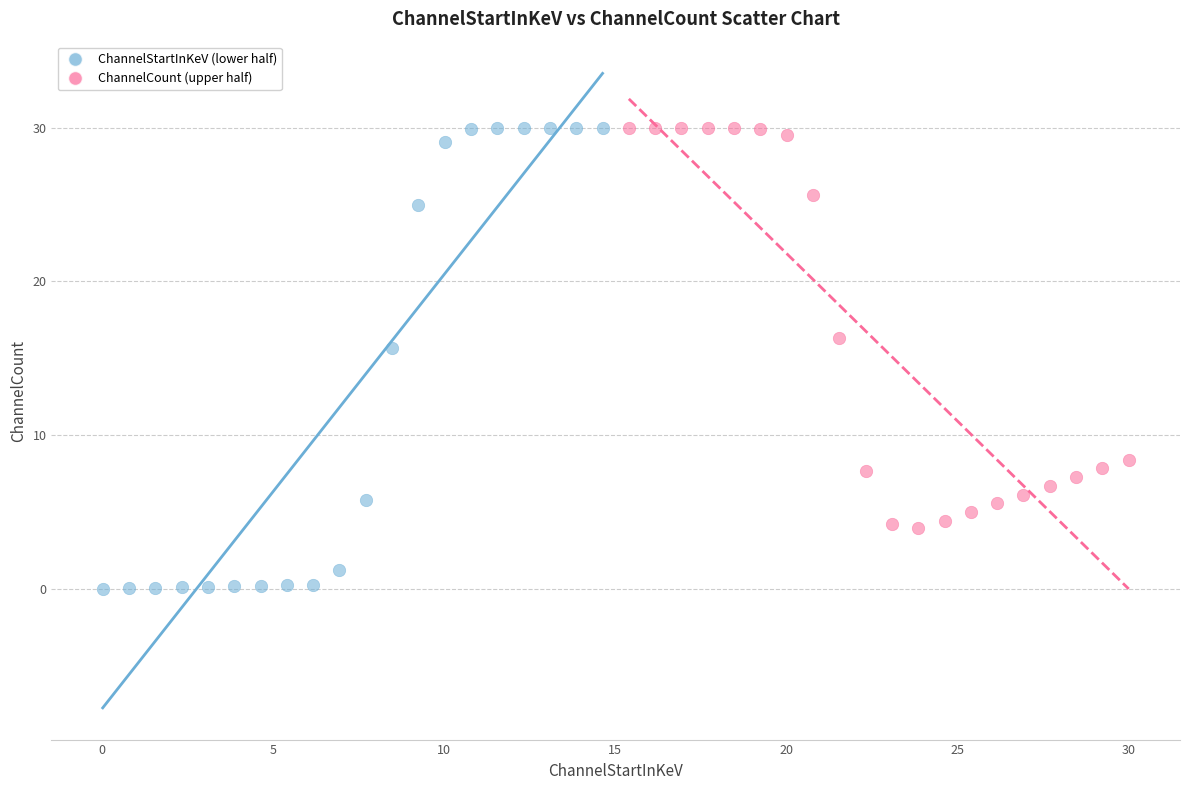

What are all the series names shown in the legend?

ChannelStartInKeV (lower half), ChannelCount (upper half)